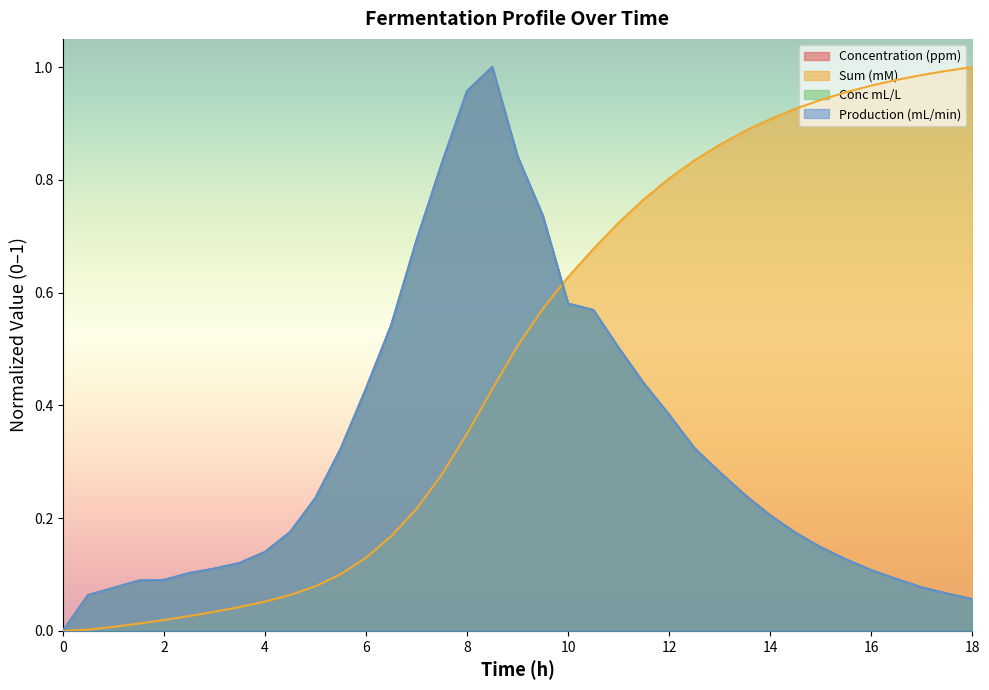

Which has a higher value, 5 or 6.5?

6.5